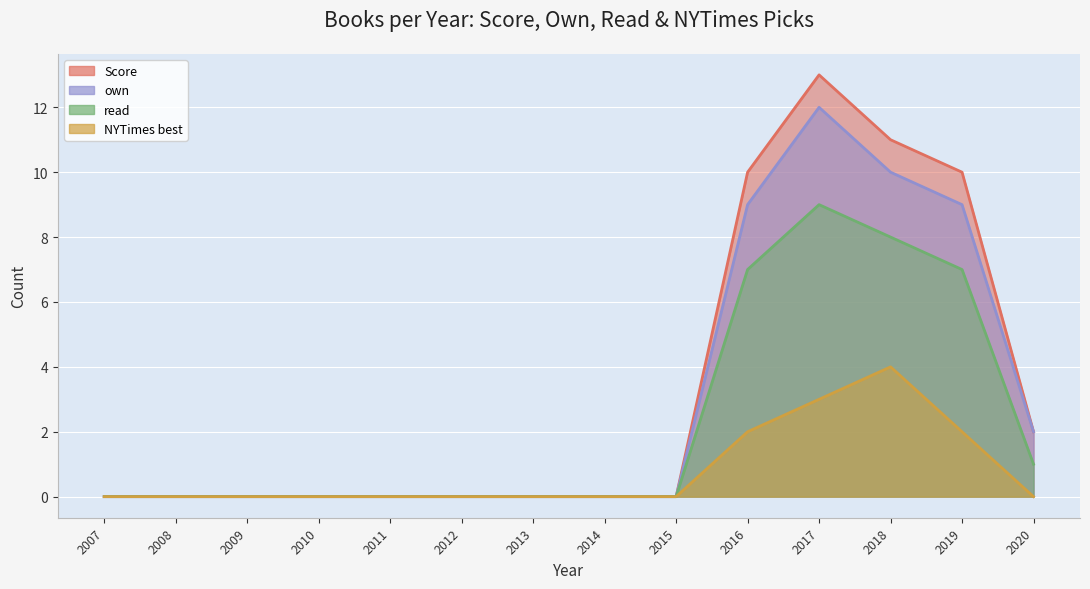

Which series has the widest spread of values?

Score